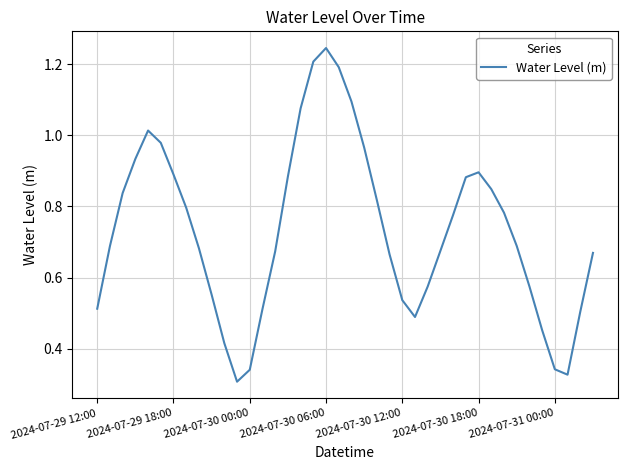

How many lines are shown in the chart?

1